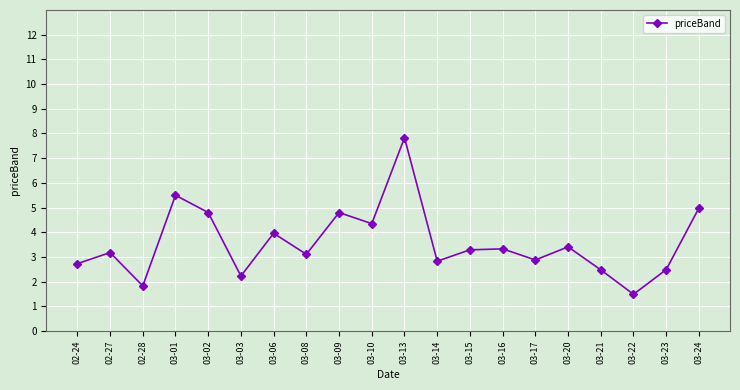

Is this an area chart (filled region under the line)?

No